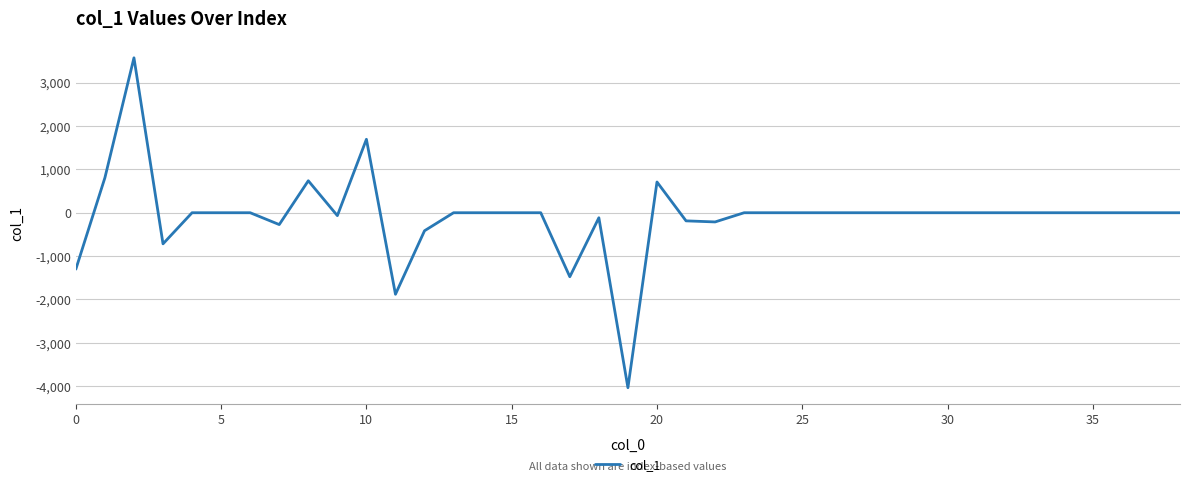

What is the difference between the maximum and minimum values?

7609.1